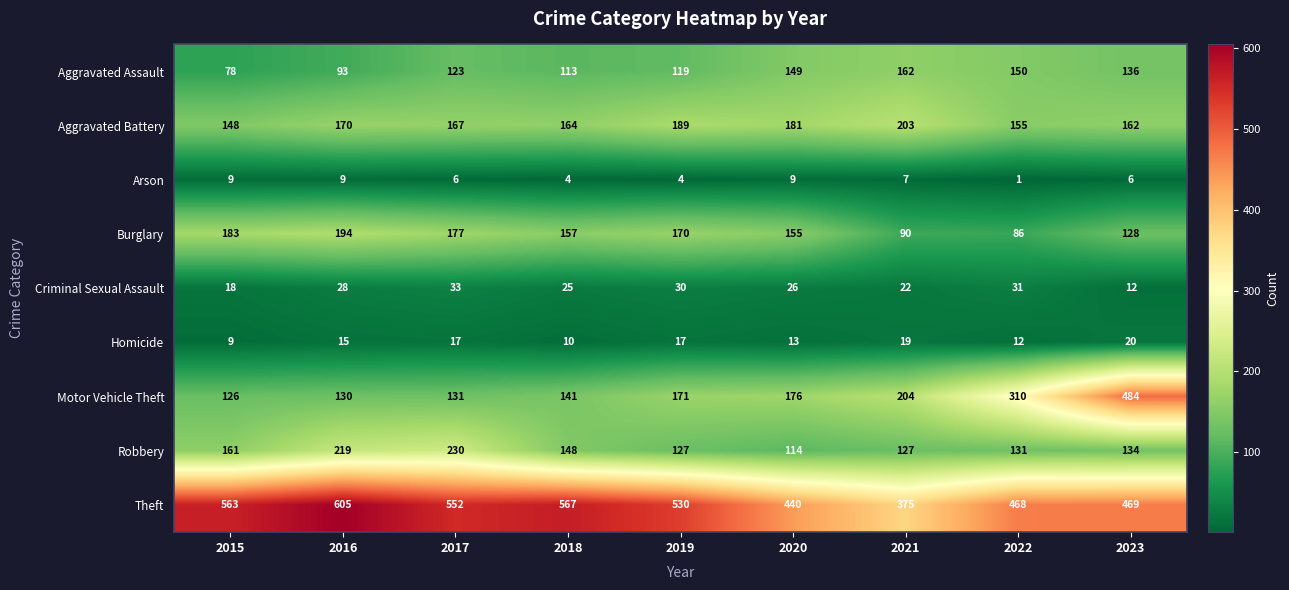

Rank the series by their maximum value, from highest to lowest.

Theft, Motor Vehicle Theft, Robbery, Aggravated Battery, Burglary, Aggravated Assault, Criminal Sexual Assault, Homicide, Arson